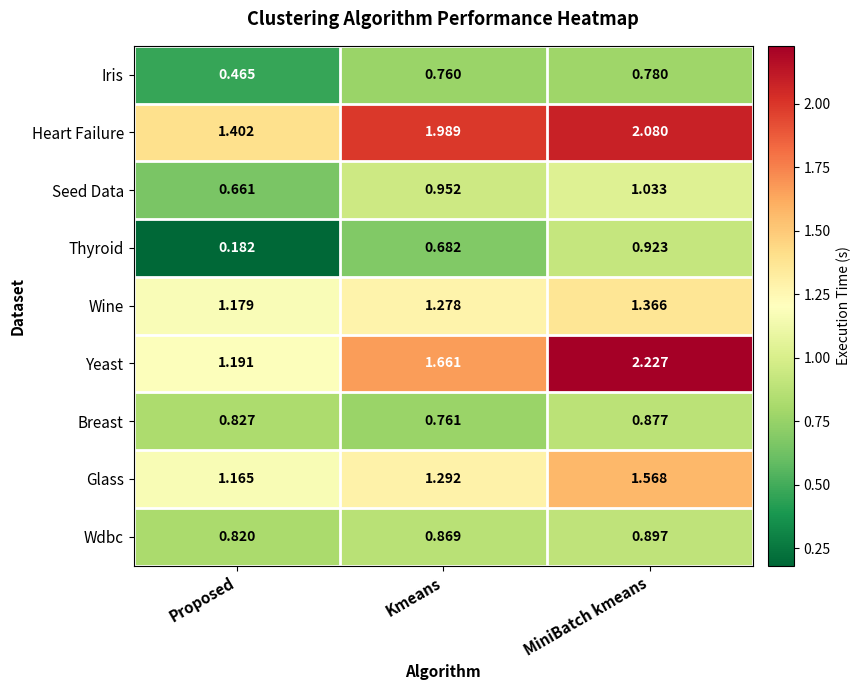

Which series changed the most between Kmeans and MiniBatch kmeans?

Yeast